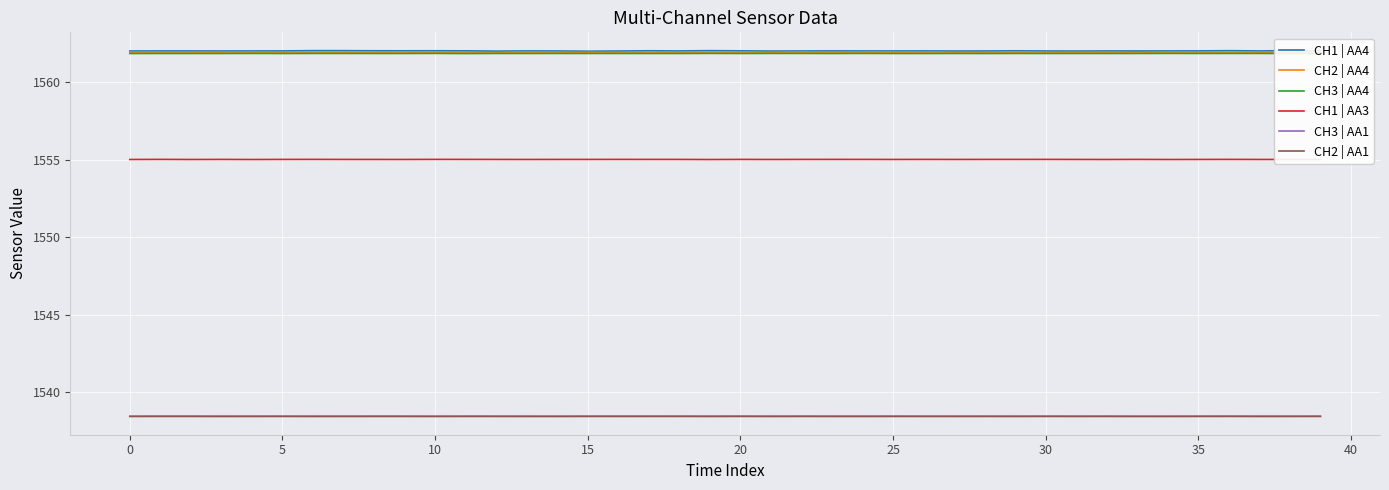

Rank the series by their maximum value, from lowest to highest.

CH2 | AA1, CH3 | AA1, CH1 | AA3, CH3 | AA4, CH2 | AA4, CH1 | AA4